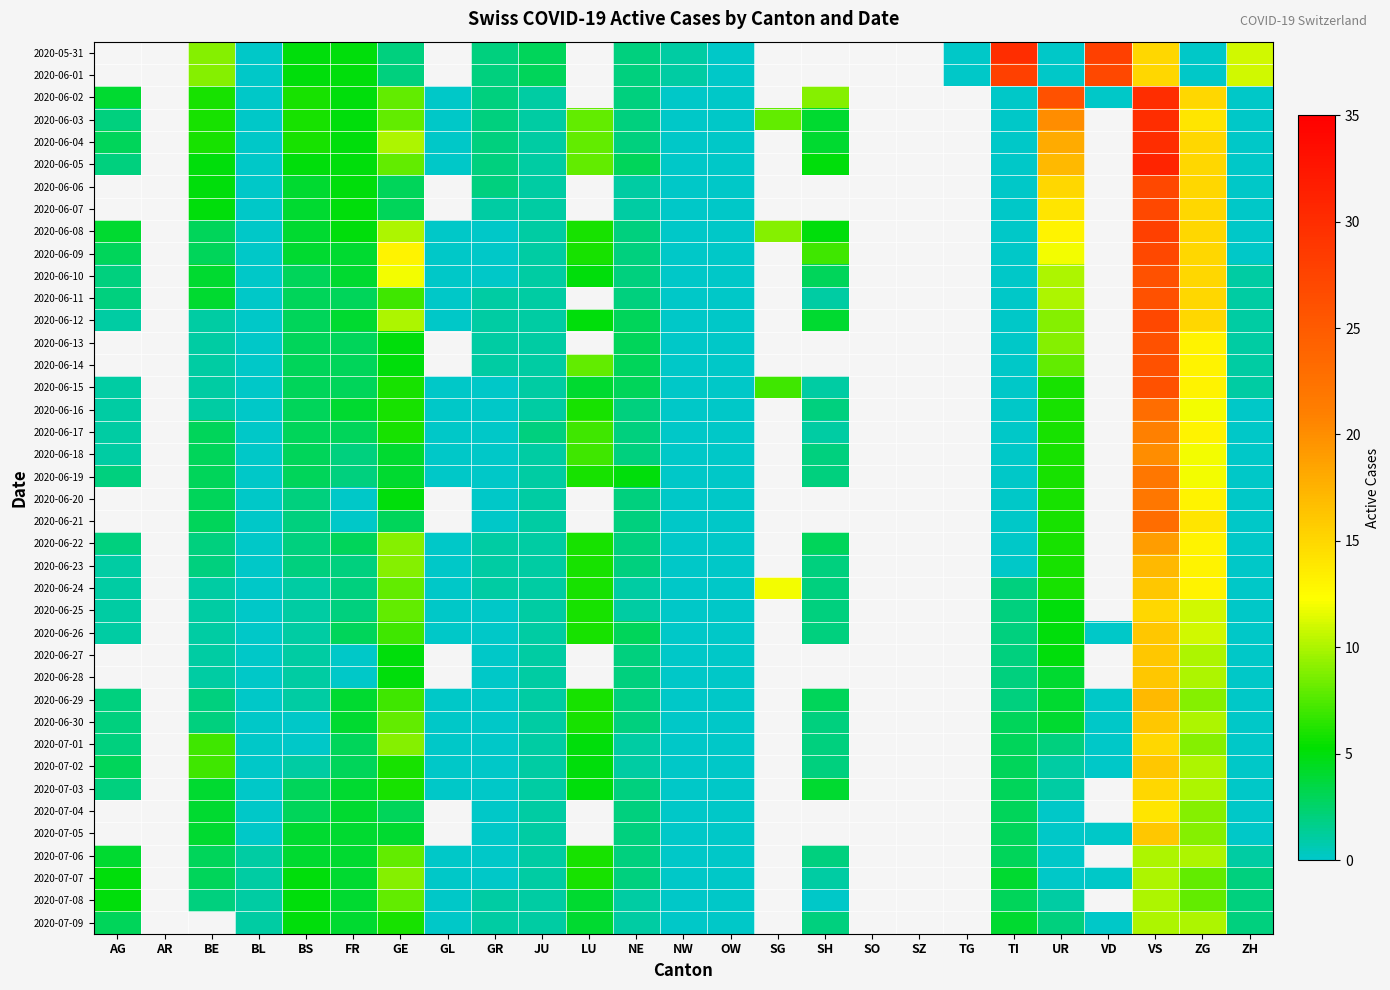

Is the value of 2020-06-11 at SH greater than the value of 2020-06-23 at ZH?

Yes